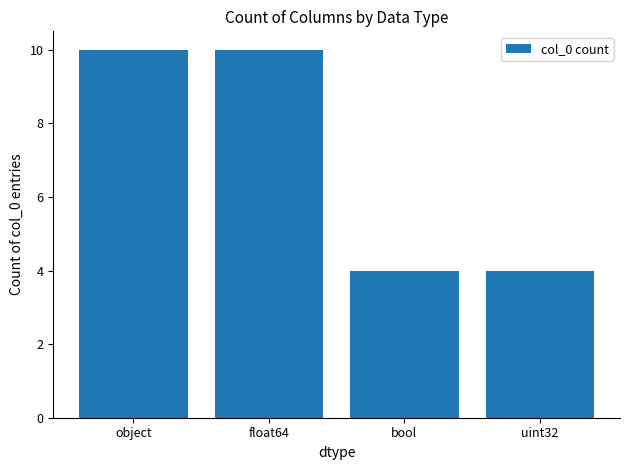

What is the value of the 4th bar from the left?

4